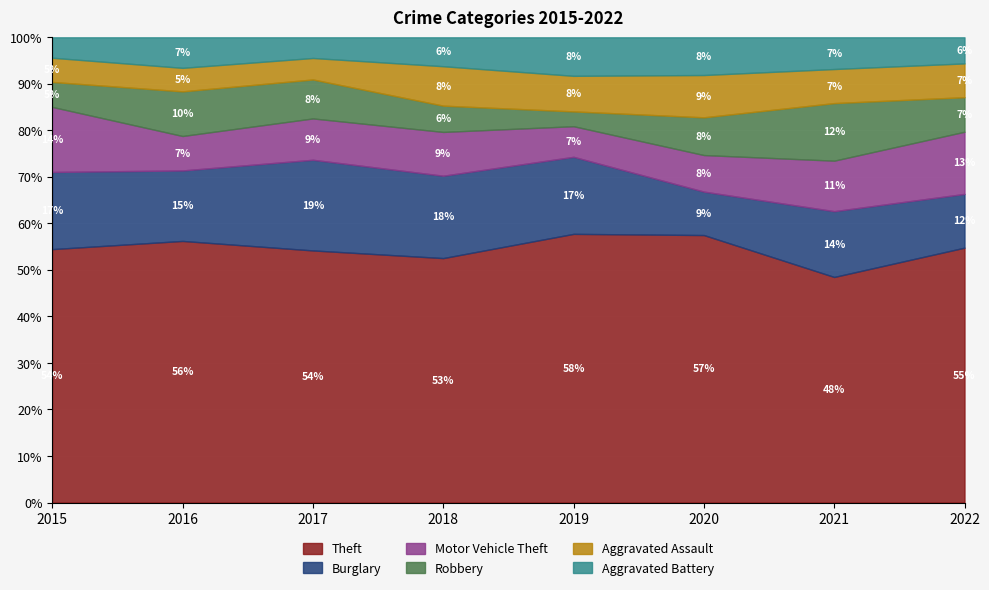

Rank the series by their maximum value, from lowest to highest.

Aggravated Battery, Aggravated Assault, Robbery, Motor Vehicle Theft, Burglary, Theft